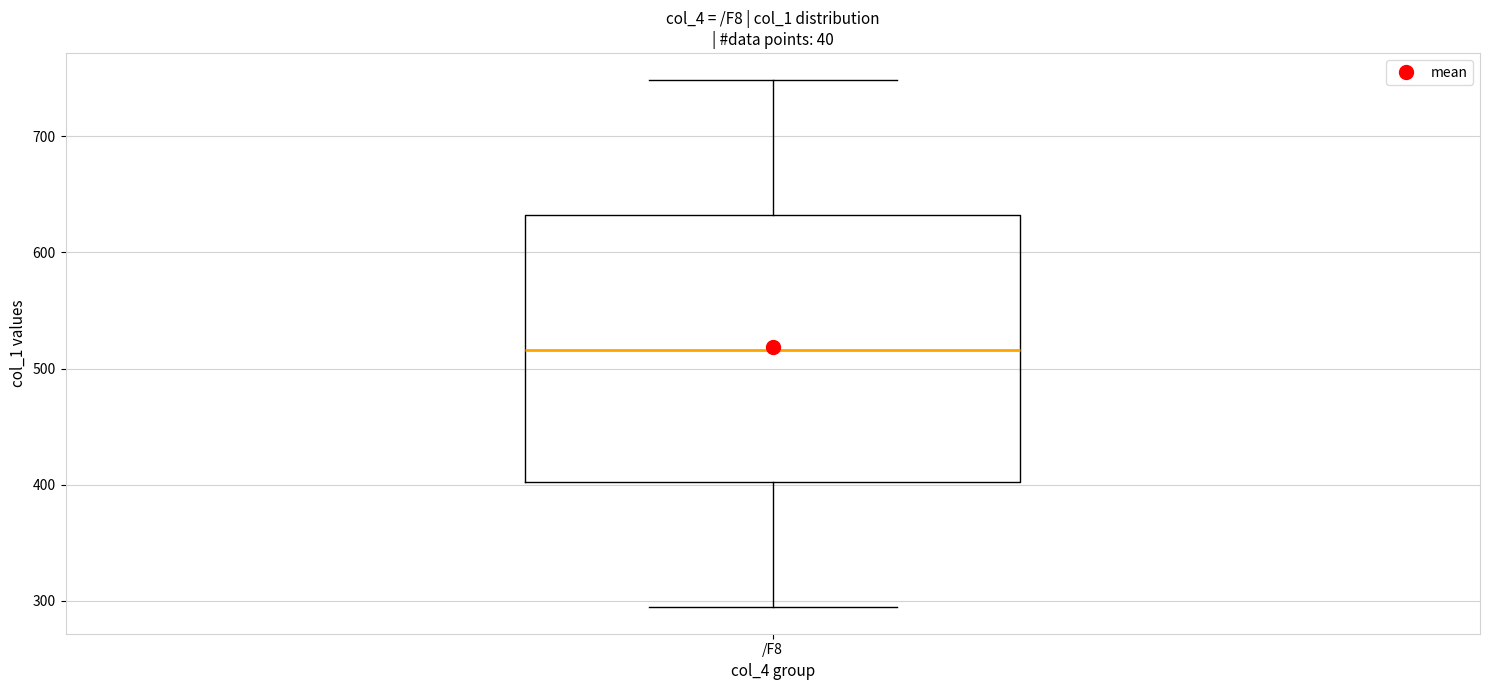

Transcribe this box plot: give where the median line is, the range the box spans, and where the two whiskers end, as read against the y-axis. The values are not printed on the chart, so give them approximately, as read against the axis.

median 520, box 400 to 630, whiskers 290 to 750